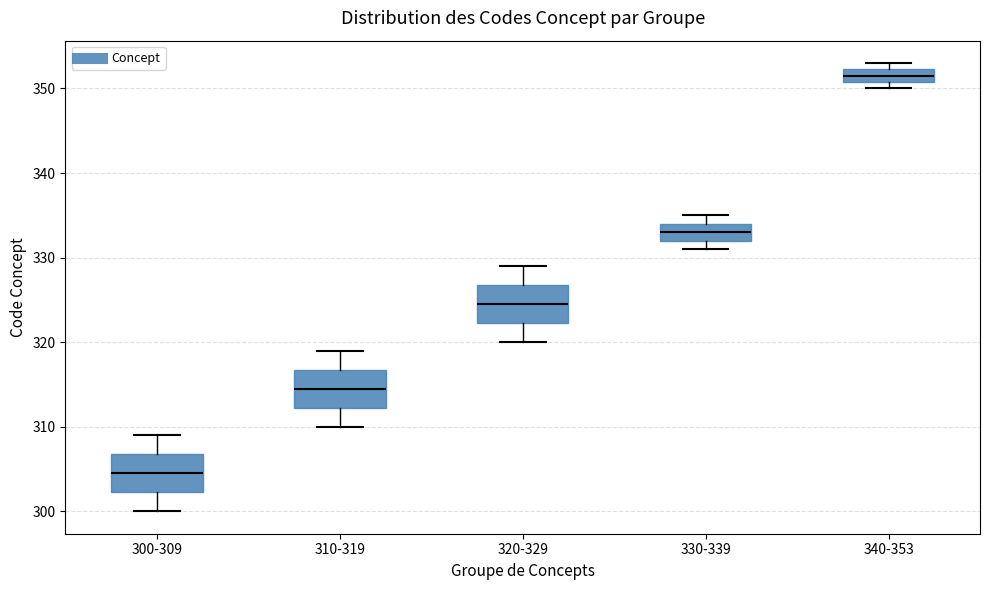

Reading left to right, read every box against the y-axis: the position of its median line, the range the box covers, and the ends of its whiskers. The values are not printed on the chart, so give them approximately, as read against the axis.

300-309: median 305, box 302 to 307, whiskers 300 to 309
310-319: median 315, box 312 to 317, whiskers 310 to 319
320-329: median 325, box 322 to 327, whiskers 320 to 329
330-339: median 333, box 332 to 334, whiskers 331 to 335
340-353: median 352 (inside the box), box 351 to 352, whiskers 350 to 353